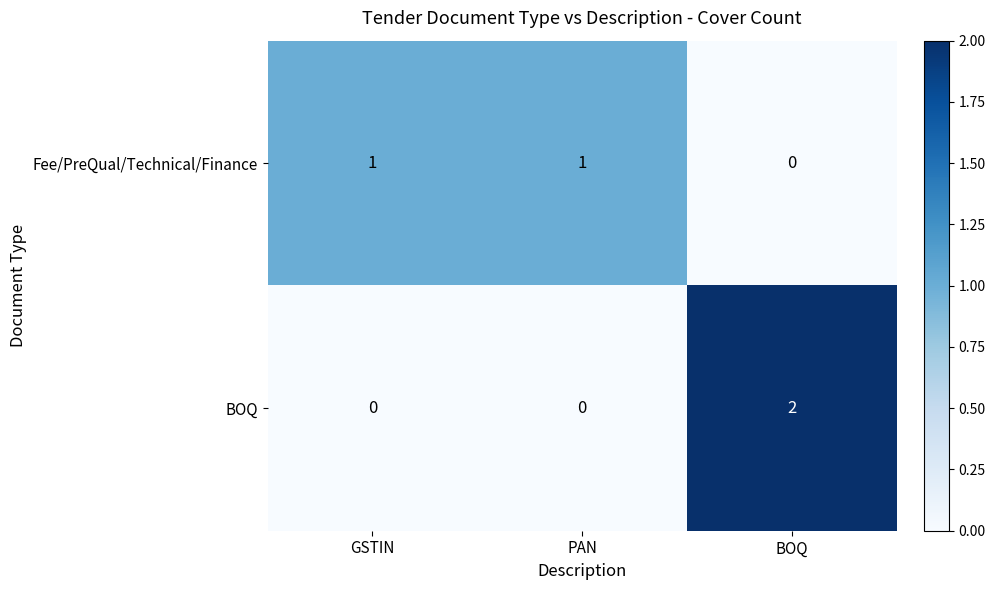

Which category has the highest value across all series?

BOQ